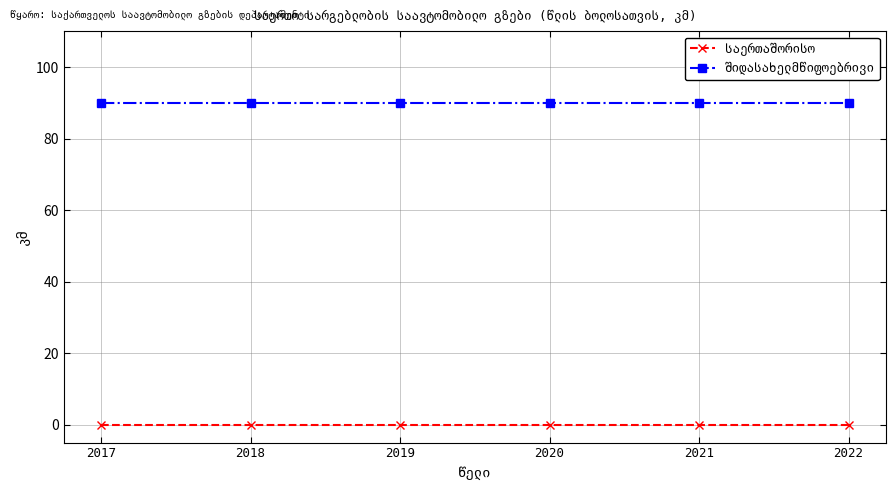

What is the total value across all series at 2019?

90